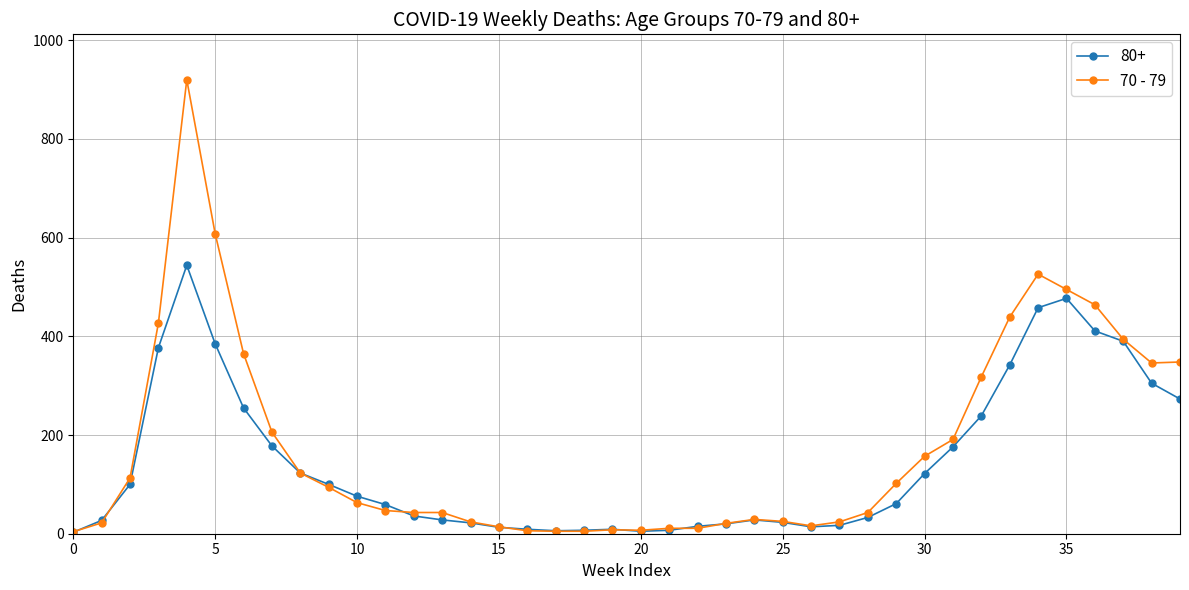

True or false: 70 - 79 has more than 2 interior local peaks.

True